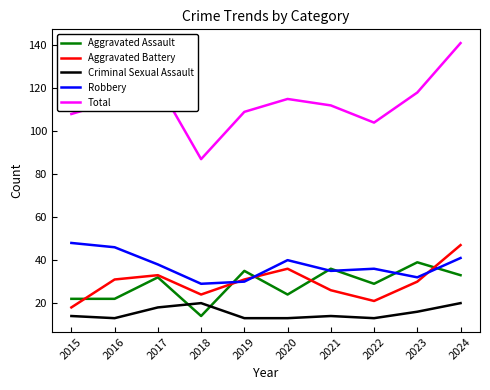

What is the sum of all Robbery values?

375